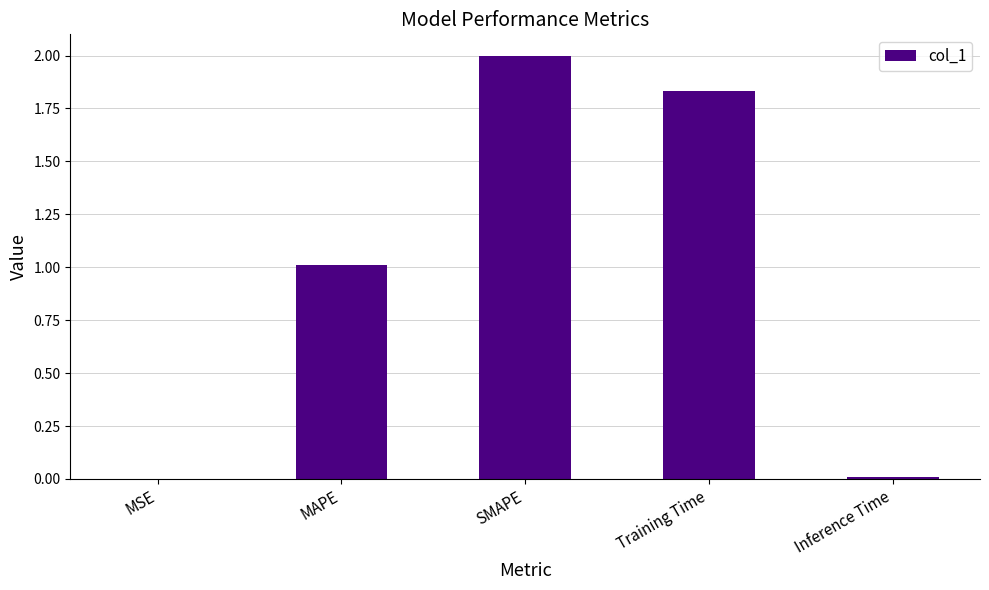

Between Training Time and MSE, which is larger?

Training Time